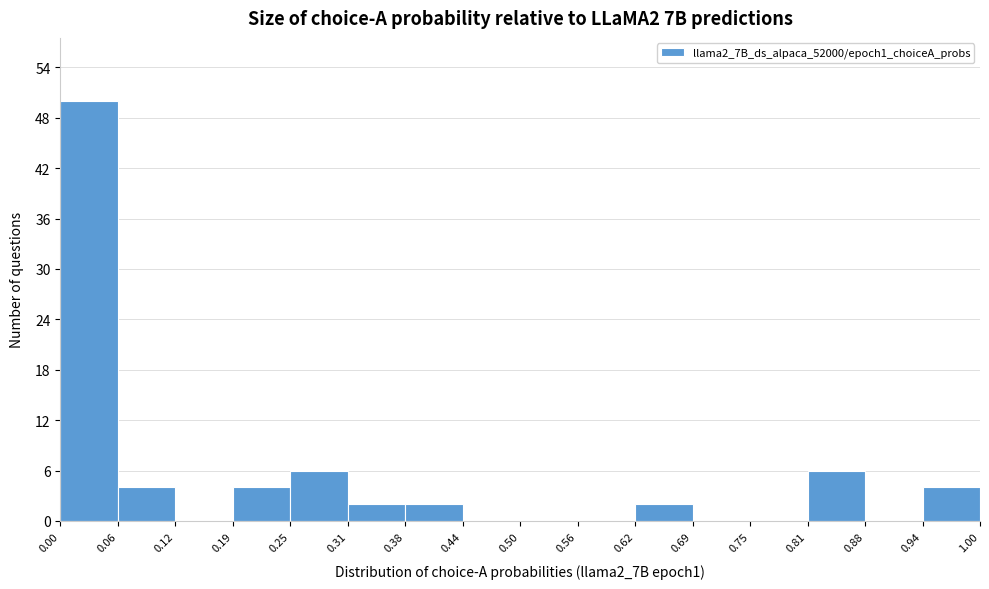

Reading left to right, transcribe this chart: for each bar, give the range it covers on the x-axis and its height. The values are not printed on the chart, so give them approximately, as read against the axis.

0.00 to 0.06: 50
0.06 to 0.12: 4
0.12 to 0.19: 0
0.19 to 0.25: 4
0.25 to 0.31: 6
0.31 to 0.38: 2
0.38 to 0.44: 2
0.44 to 0.50: 0
0.50 to 0.56: 0
0.56 to 0.62: 0
0.62 to 0.69: 2
0.69 to 0.75: 0
0.75 to 0.81: 0
0.81 to 0.88: 6
0.88 to 0.94: 0
0.94 to 1.00: 4